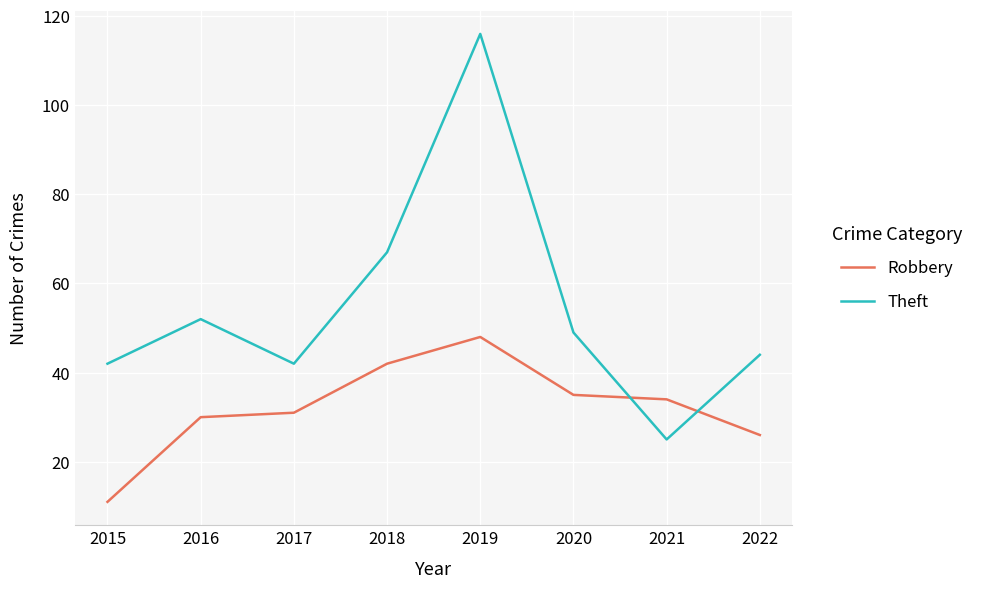

At how many categories does at least one series exceed 58?

2